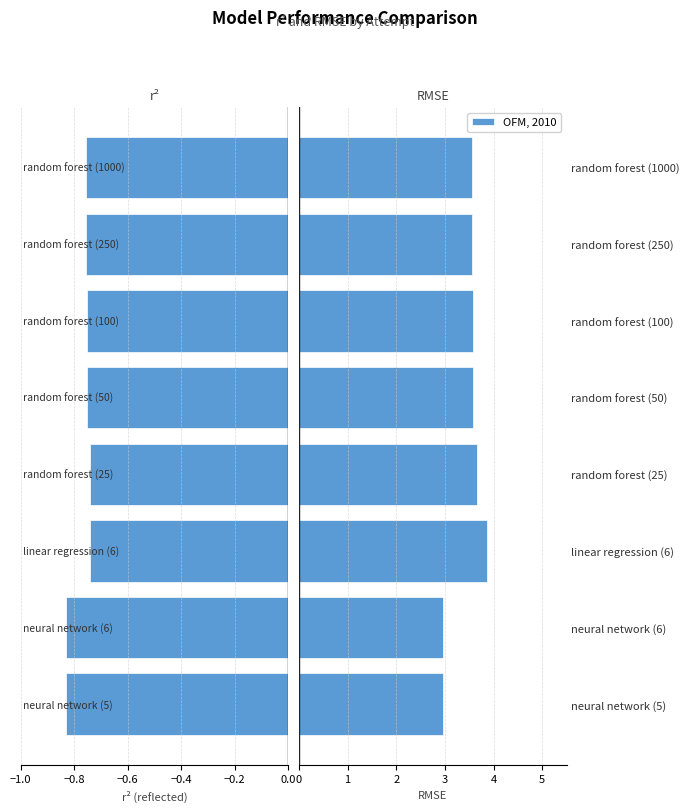

Reading right to left, what are all the values shown in this chart?

r² (mirrored): -0.8	-0.8	-0.8	-0.8	-0.7	-0.7	-0.8	-0.8
OFM, 2010: 3.6	3.6	3.6	3.6	3.7	3.9	3.0	3.0